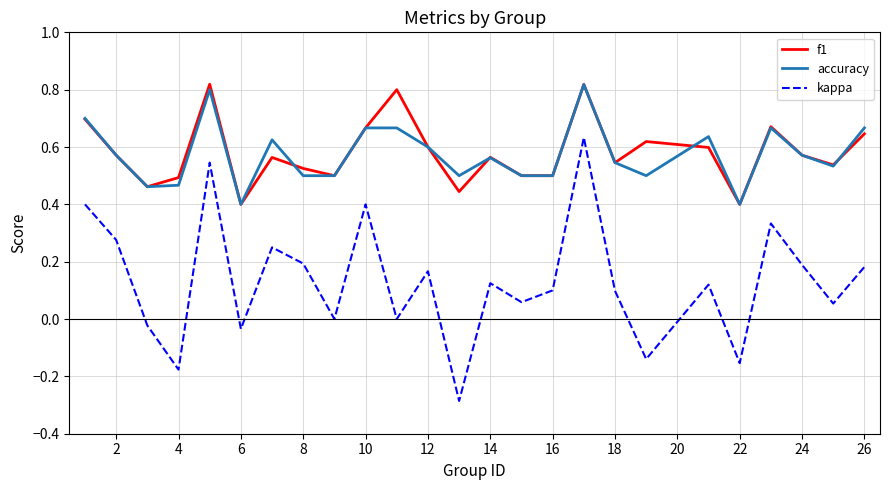

True or false: kappa and f1 cross at least once.

False